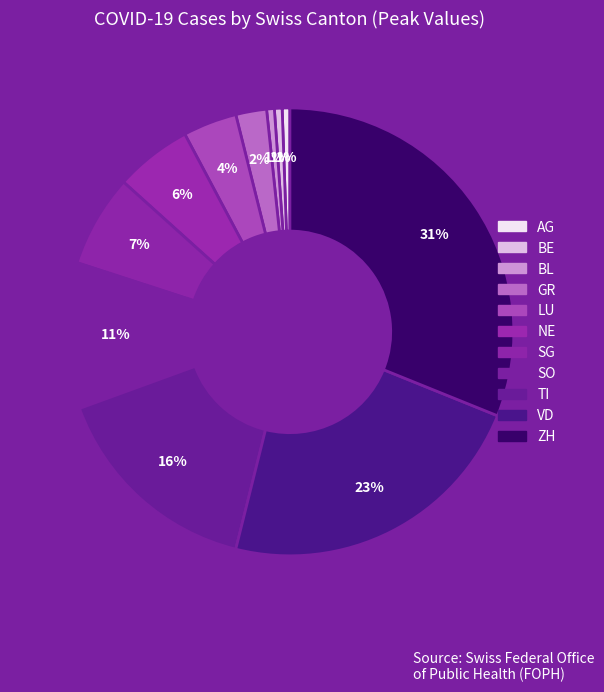

What is the ratio of the value at GR to the value at NE?

0.4